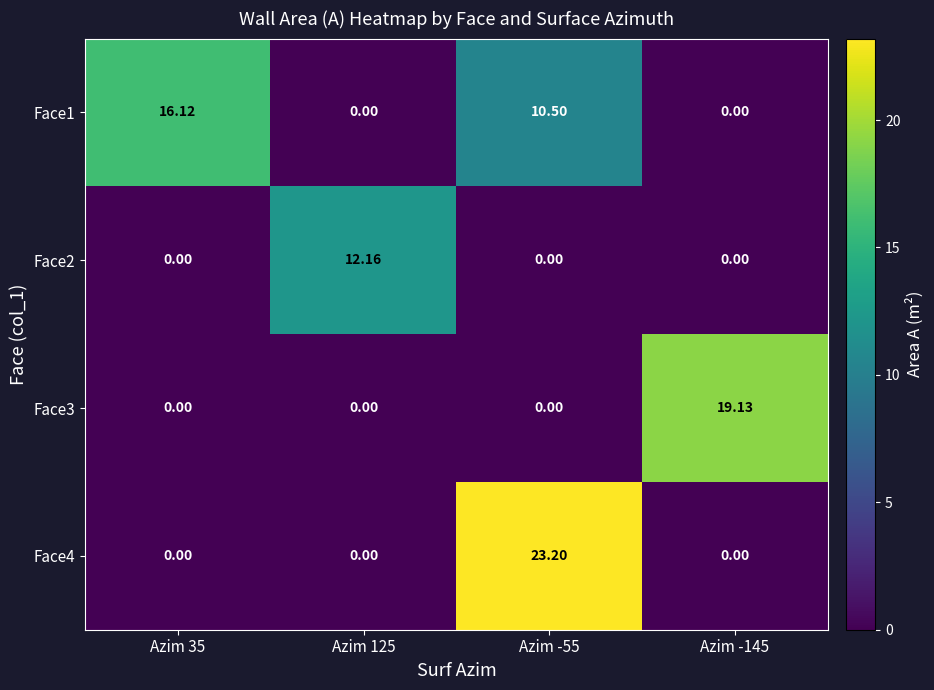

Is the value of Face2 at Azim 125 greater than the value of Face3 at Azim -145?

No